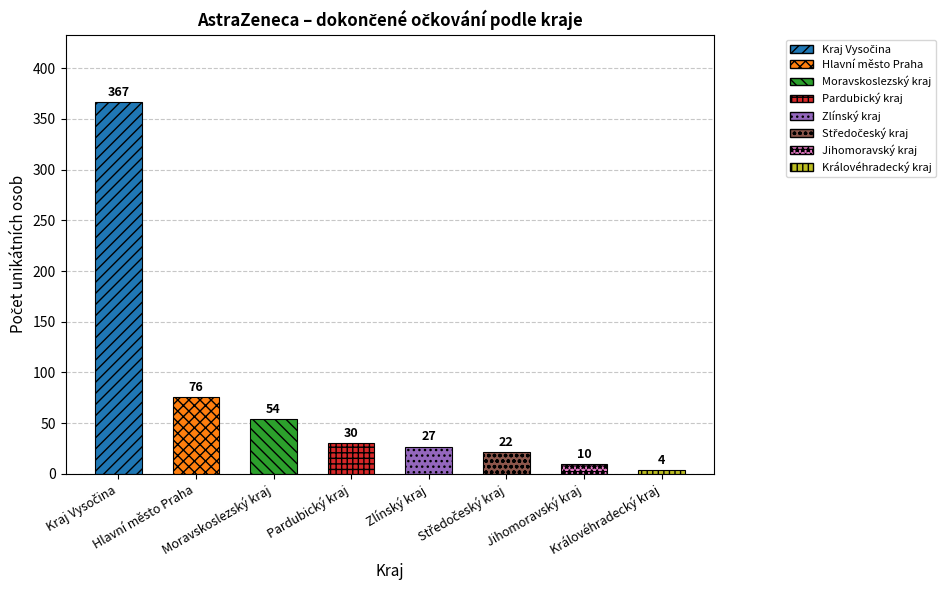

What is the value of the 5th bar from the left?

27